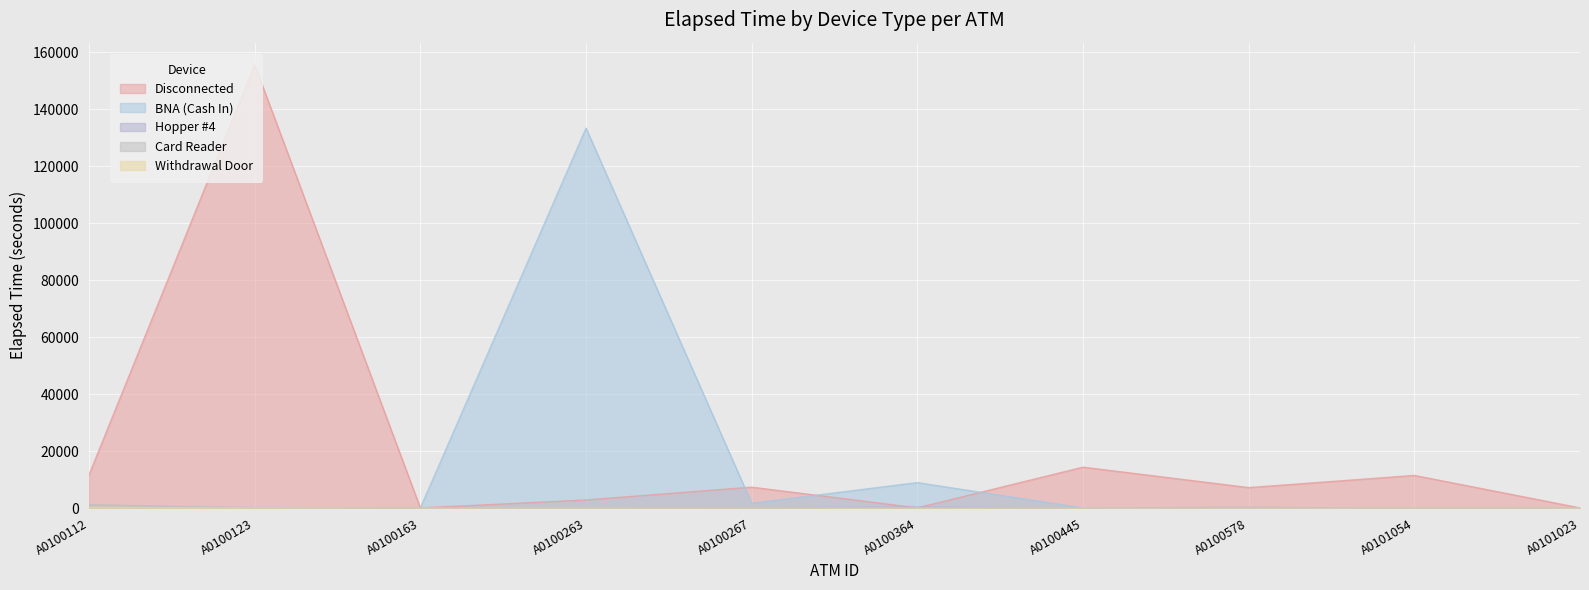

How many distinct data groups are displayed?

5